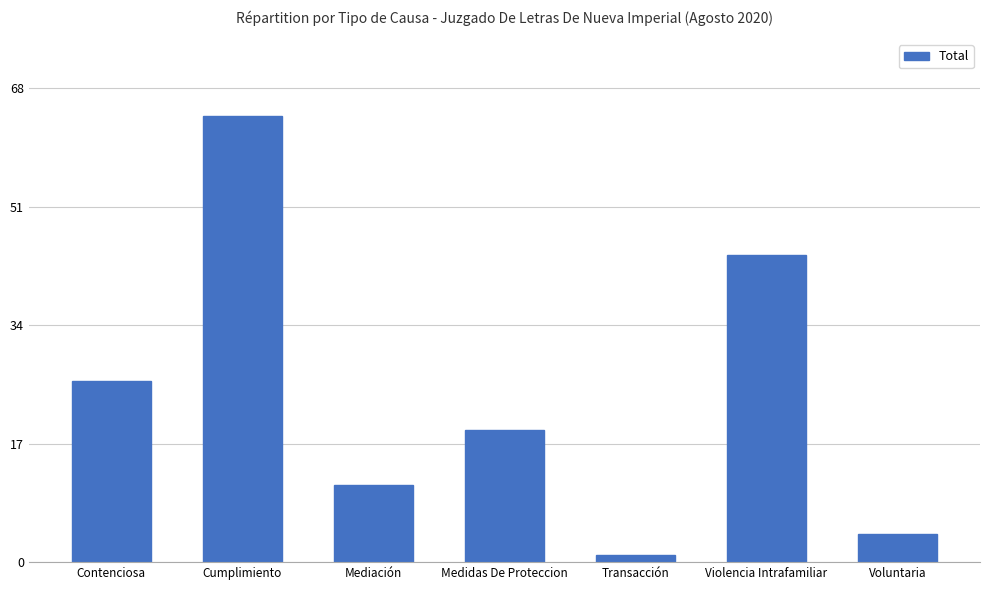

What is the greatest value displayed?

64